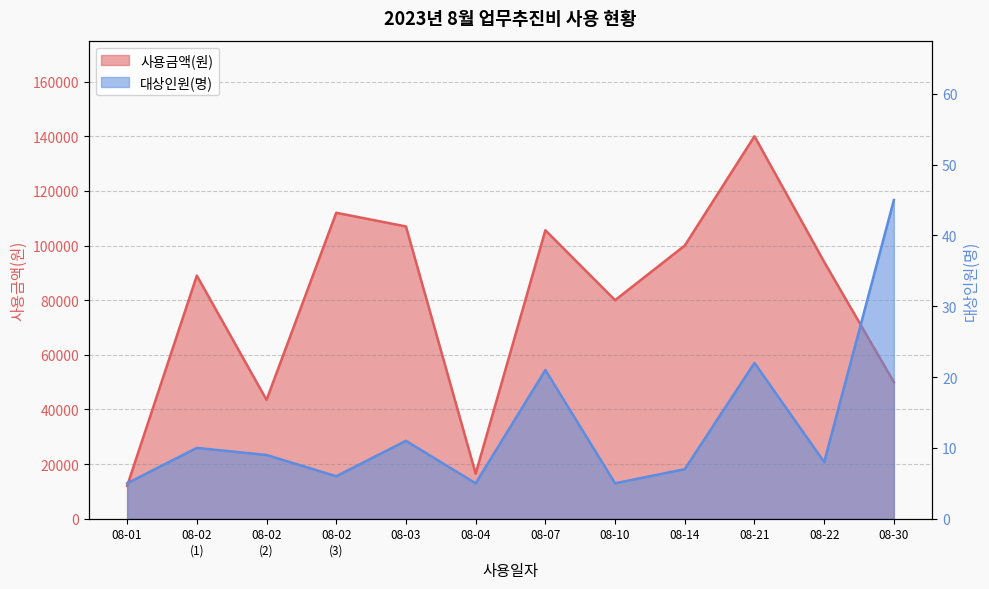

How many values in the 대상인원(명) series are below 9?

6